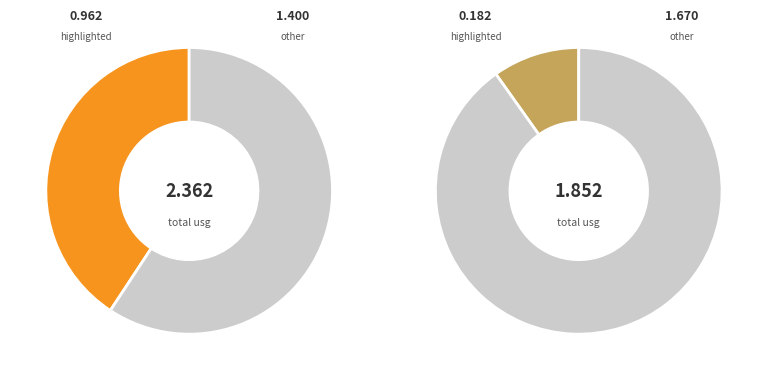

What is the change in value from Bobby Portis to MarJon Beauchamp?

-0.3